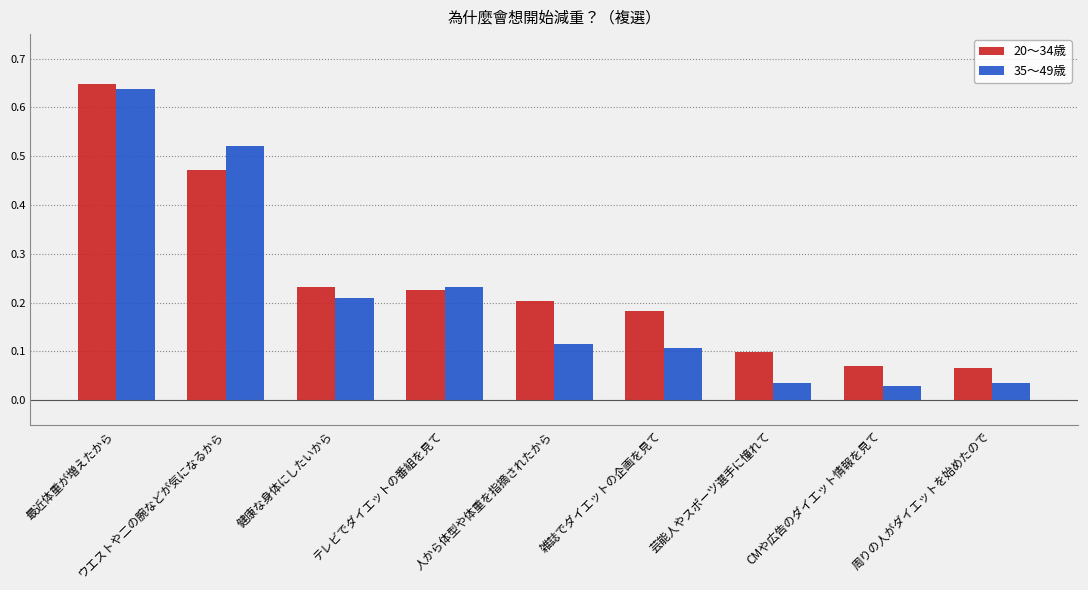

Which label corresponds to the smallest value in the chart?

CMや広告のダイエット情報を見て